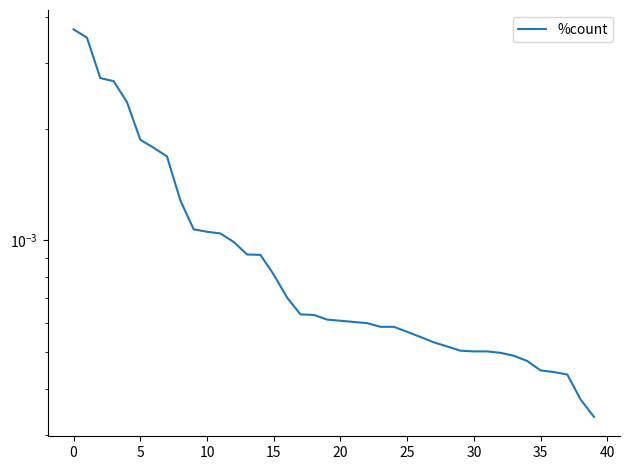

Is it true that the value at 10 is 0.0?

True